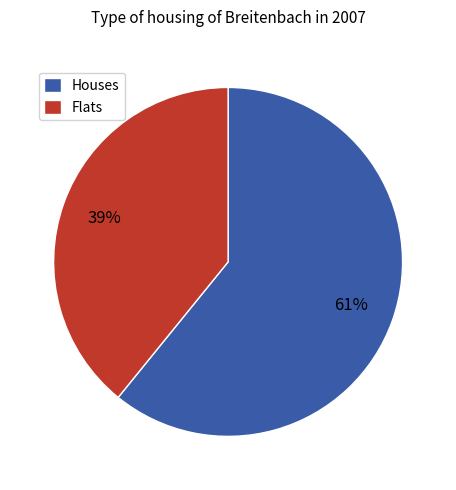

Count the number of slices in the pie.

2